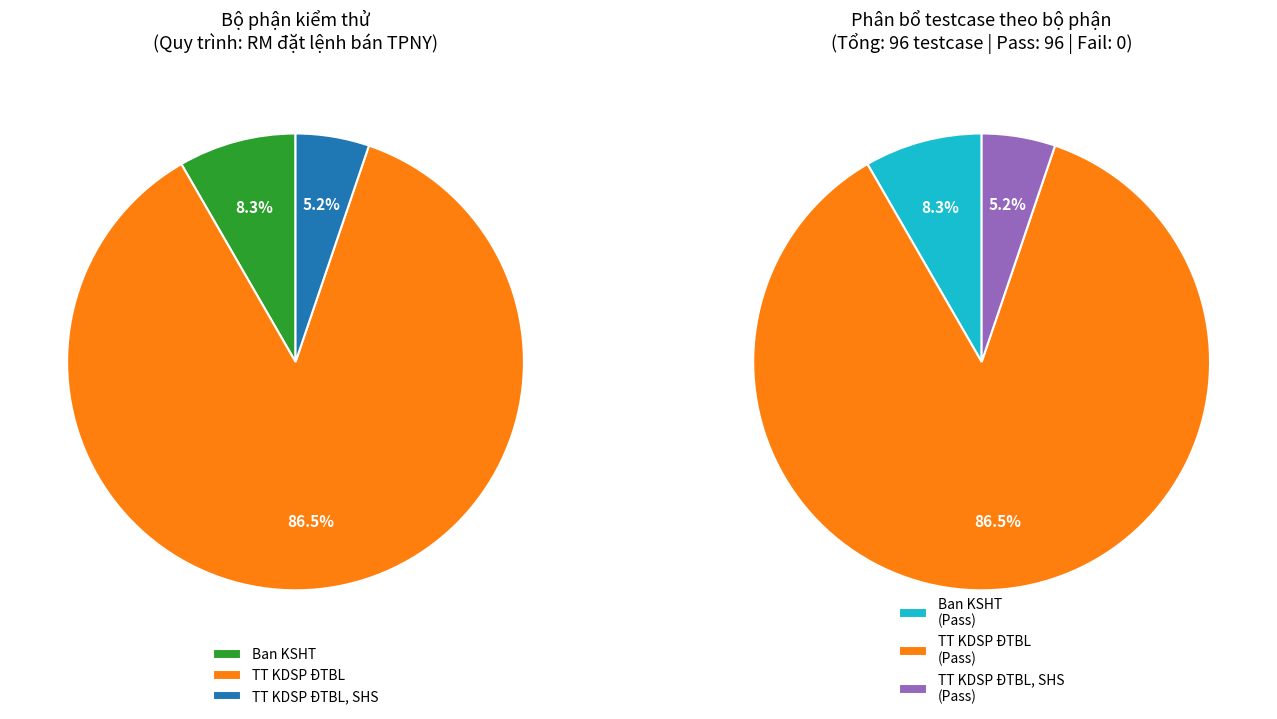

To the nearest percent, what is the combined percentage of TT KDSP ĐTBL, SHS and TT KDSP ĐTBL?

92%